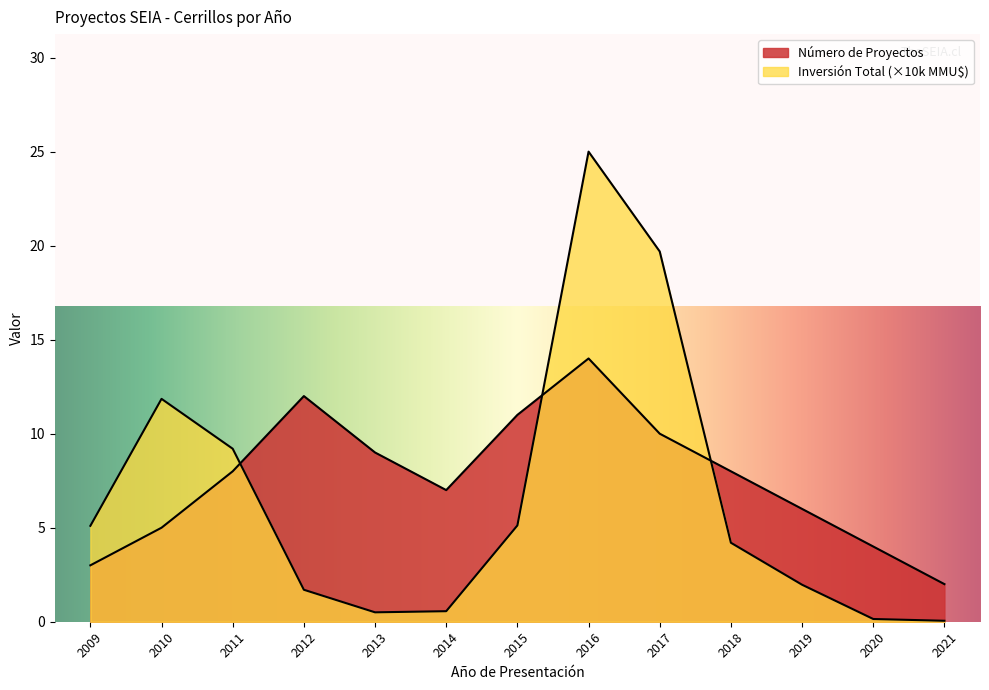

Rank the series by their average value, from lowest to highest.

Inversión Total (MMU$), Número de Proyectos